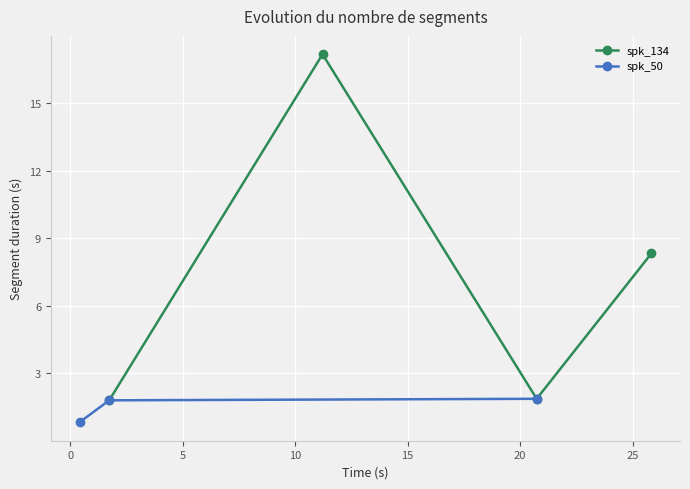

True or false: spk_134 and spk_50 cross at least once.

False